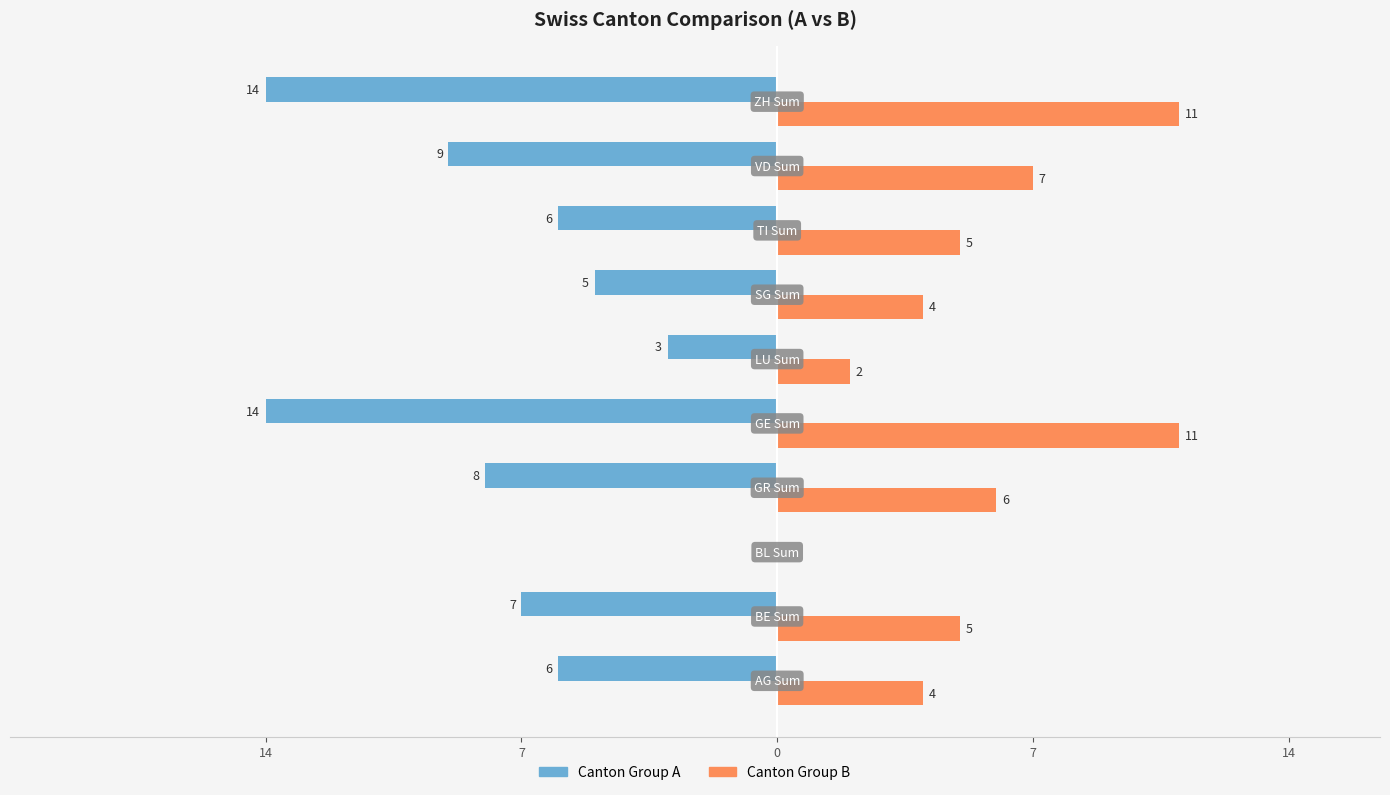

What are all the series names shown in the legend?

Canton Group A, Canton Group B